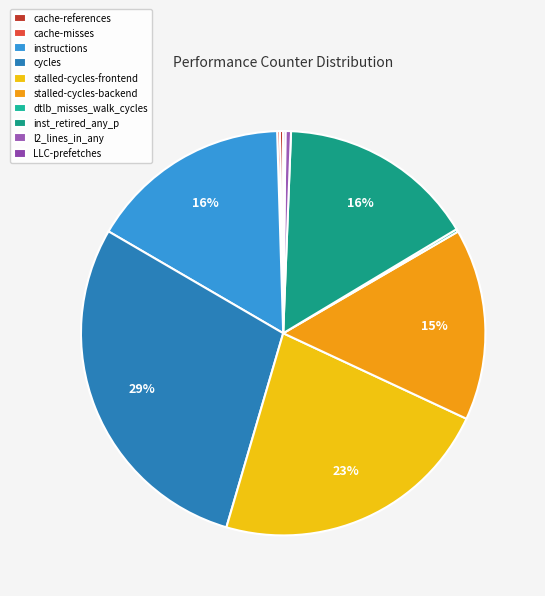

Count the number of slices in the pie.

10